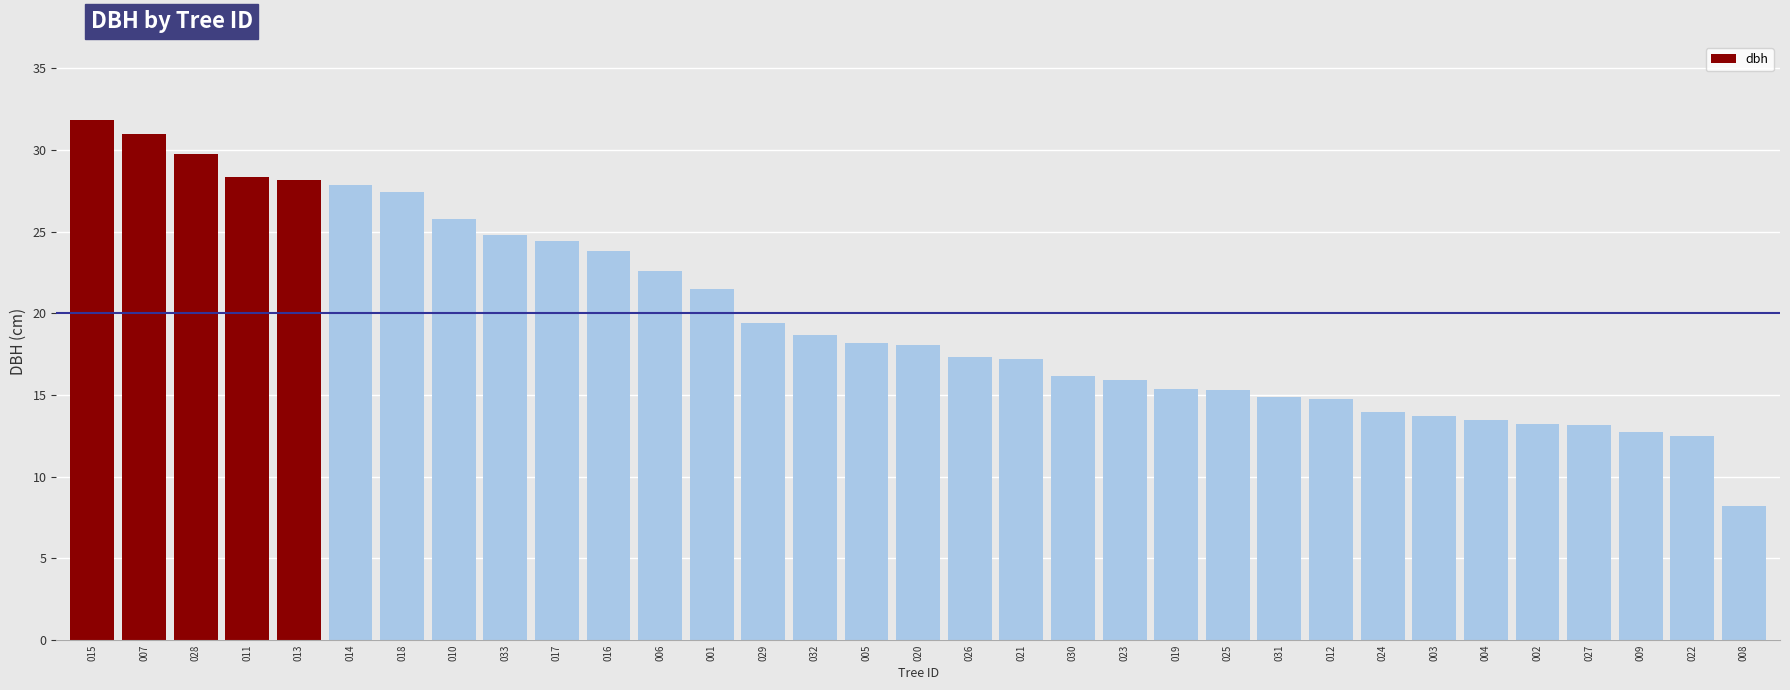

What is the maximum value shown in the chart?

31.9